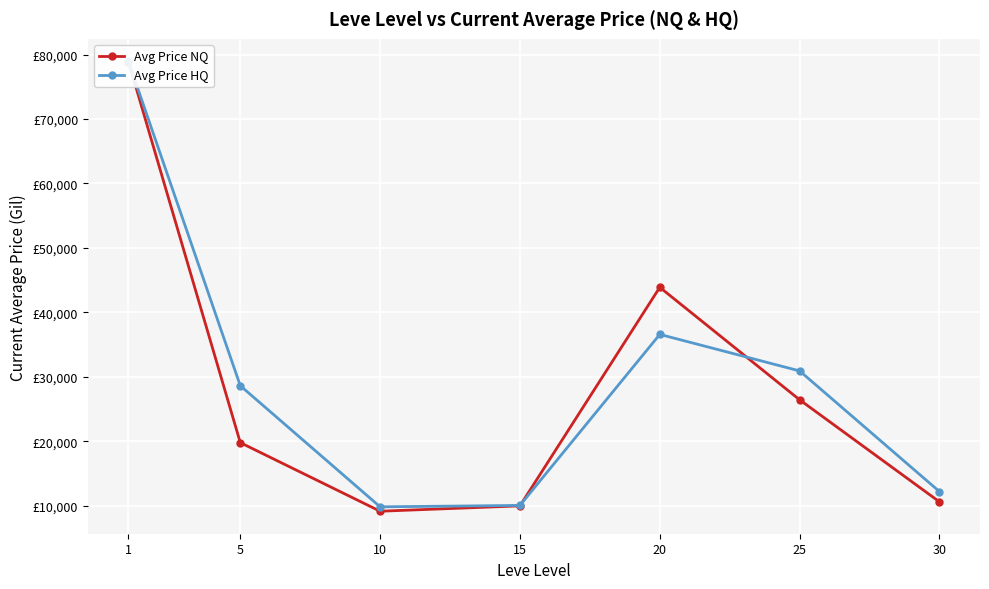

The Avg Price HQ series shows 14543.5 at 10. True or false?

False